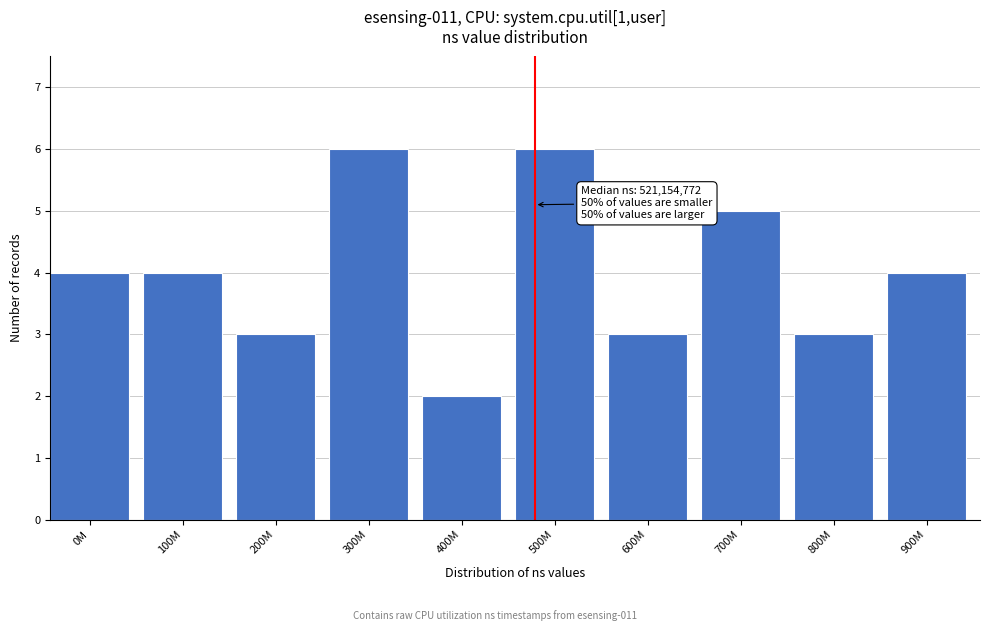

Reading left to right, extract all data points from this chart.

4	4	3	6	2	6	3	5	3	4